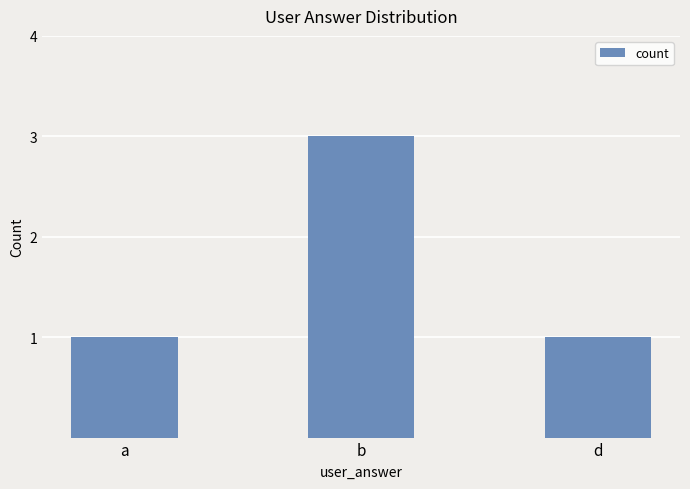

At which category does the chart reach its peak across all series?

b